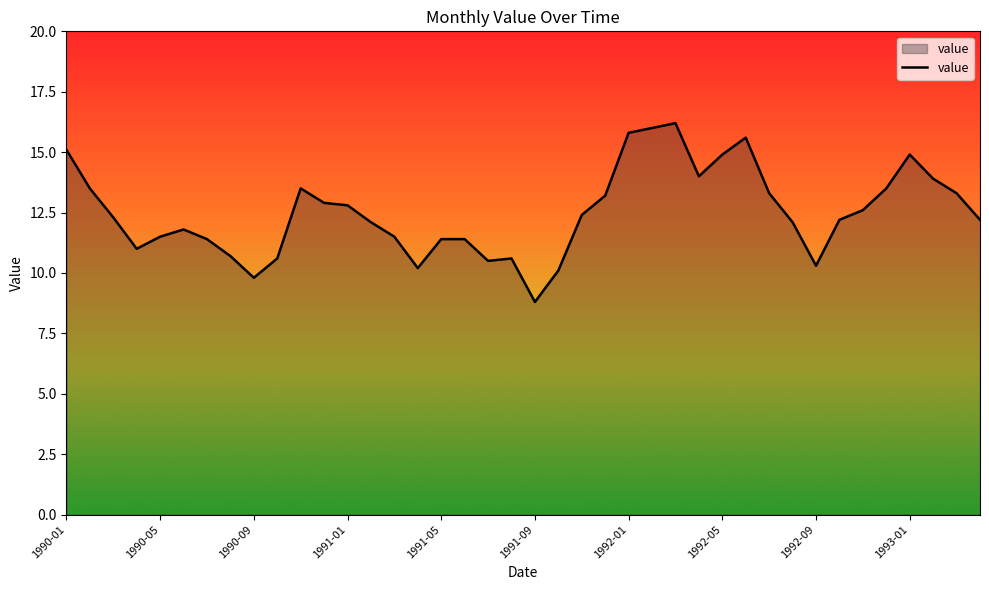

What is the difference between the maximum and minimum values?

7.4